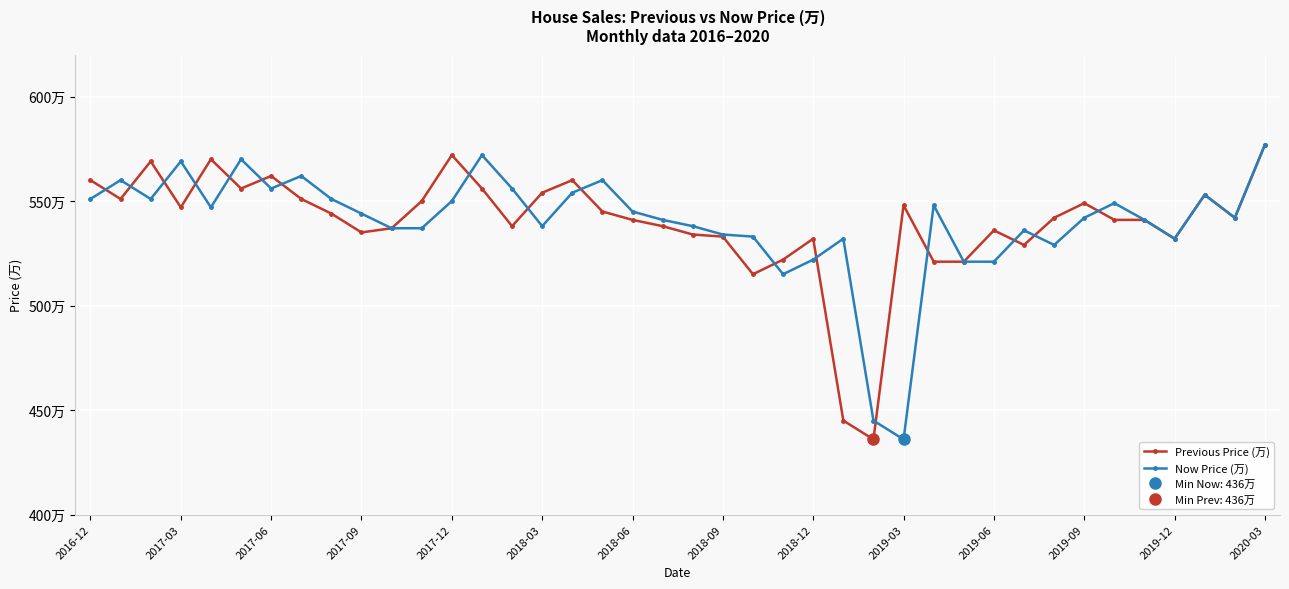

At which label does Previous Price (万) reach its peak?

2020-03